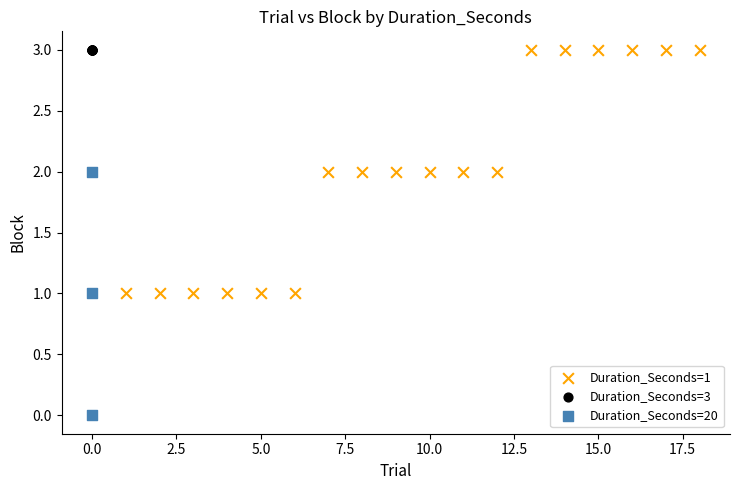

Which series reaches the minimum Y coordinate?

Duration_Seconds=20